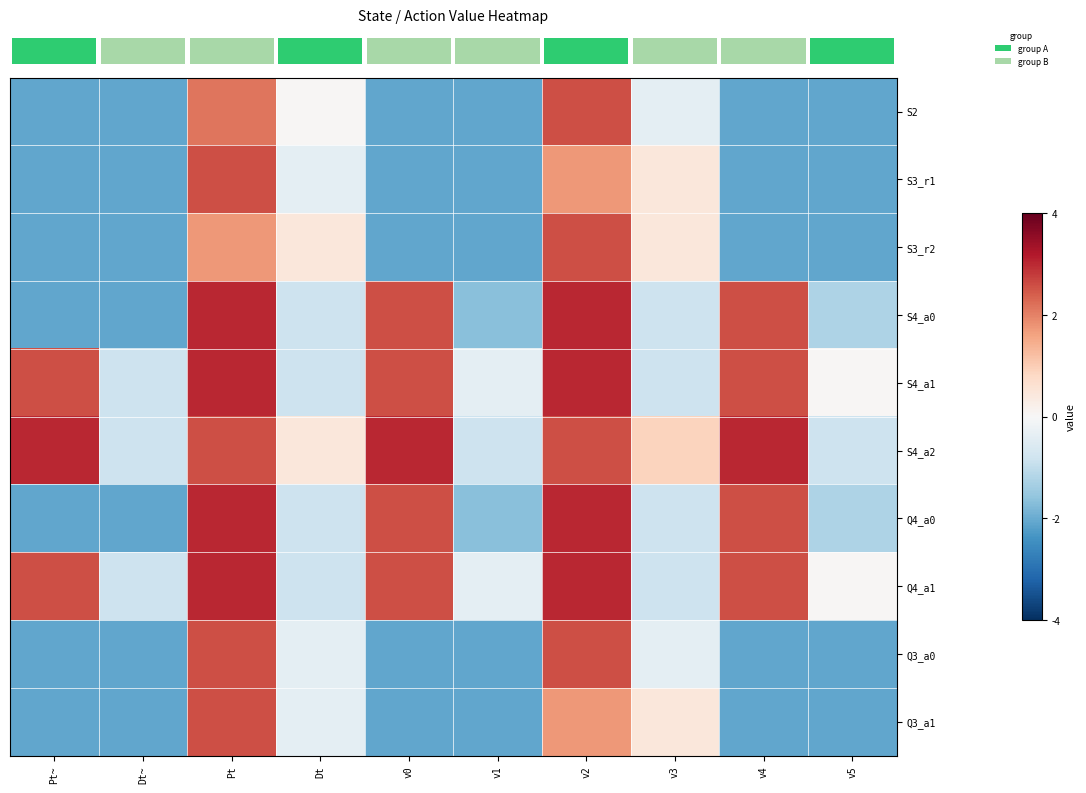

What is the total value across all series at Dt?

-3.5